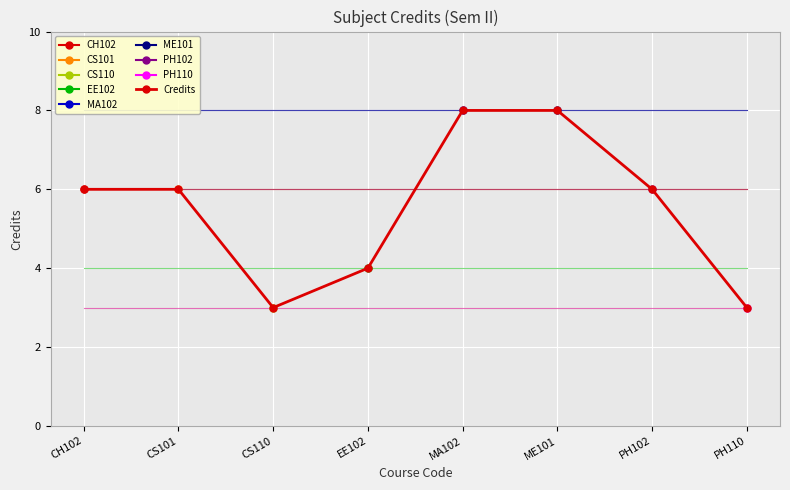

What is the change in value from PH102 to PH110?

-3